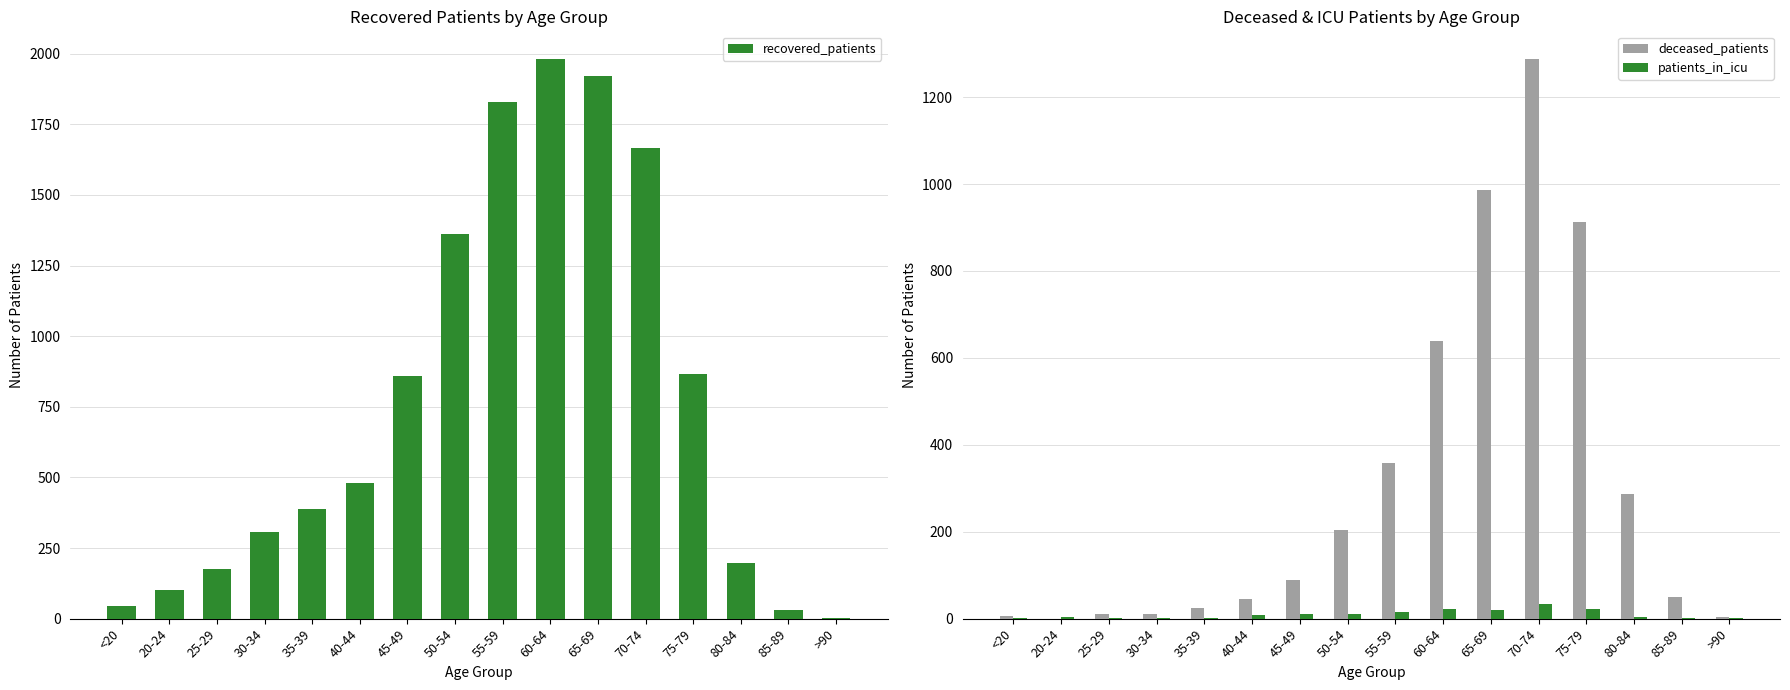

How many data points in recovered_patients are less than 480?

8